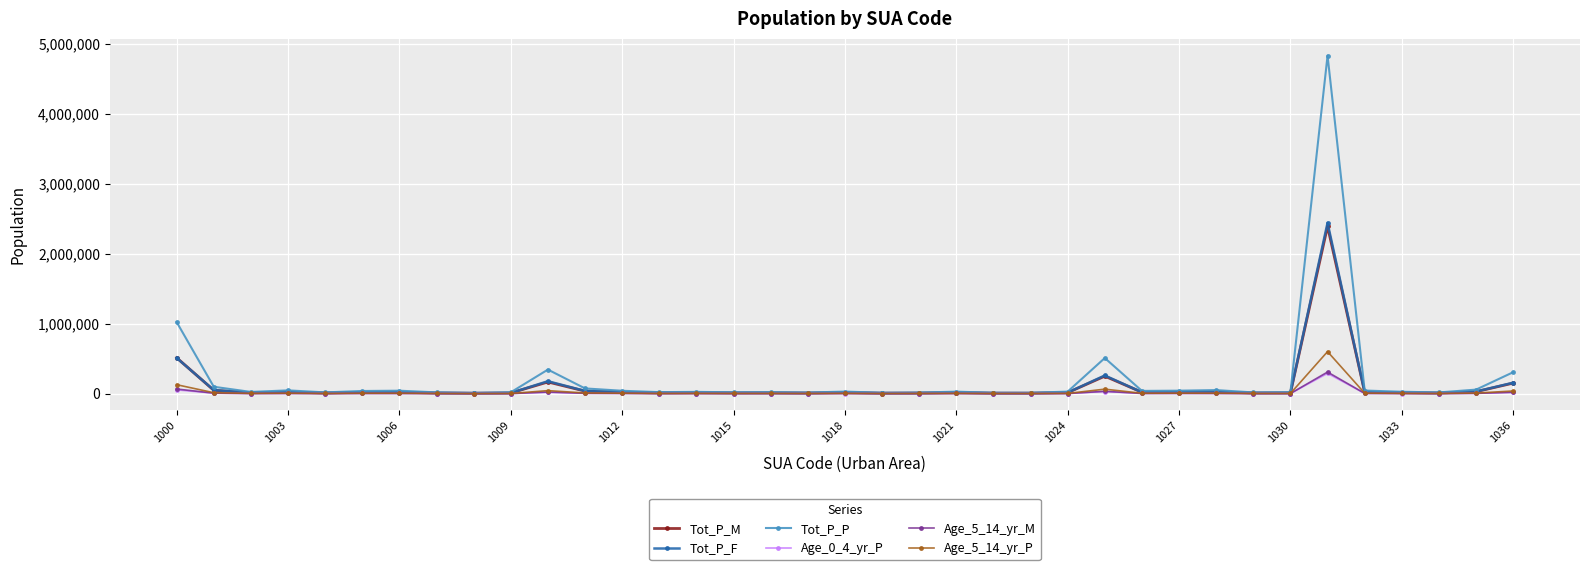

True or false: Age_5_14_yr_P has more than 0 interior local peaks.

True